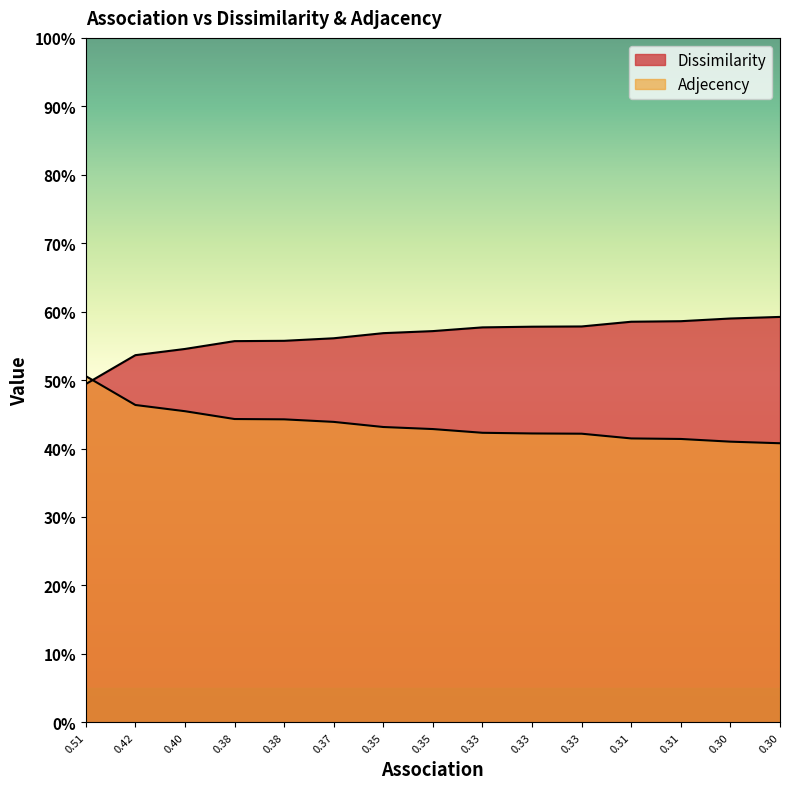

Which series has the widest spread of values?

Dissimilarity